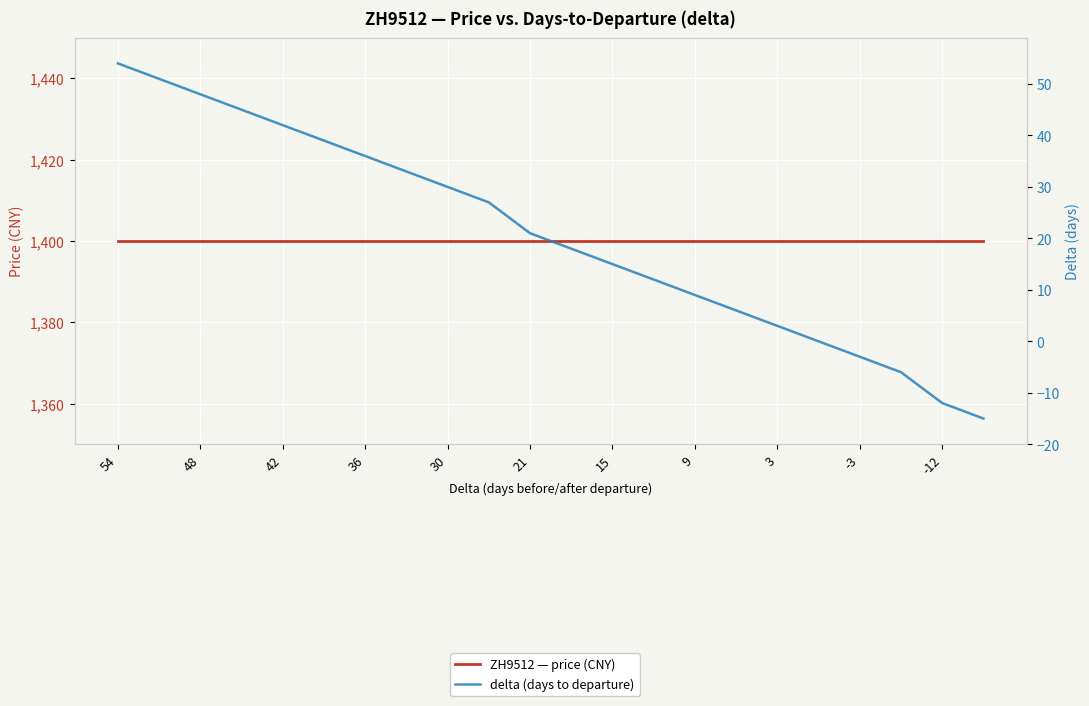

What are all the series names shown in the legend?

ZH9512 — price (CNY), delta (days to departure)